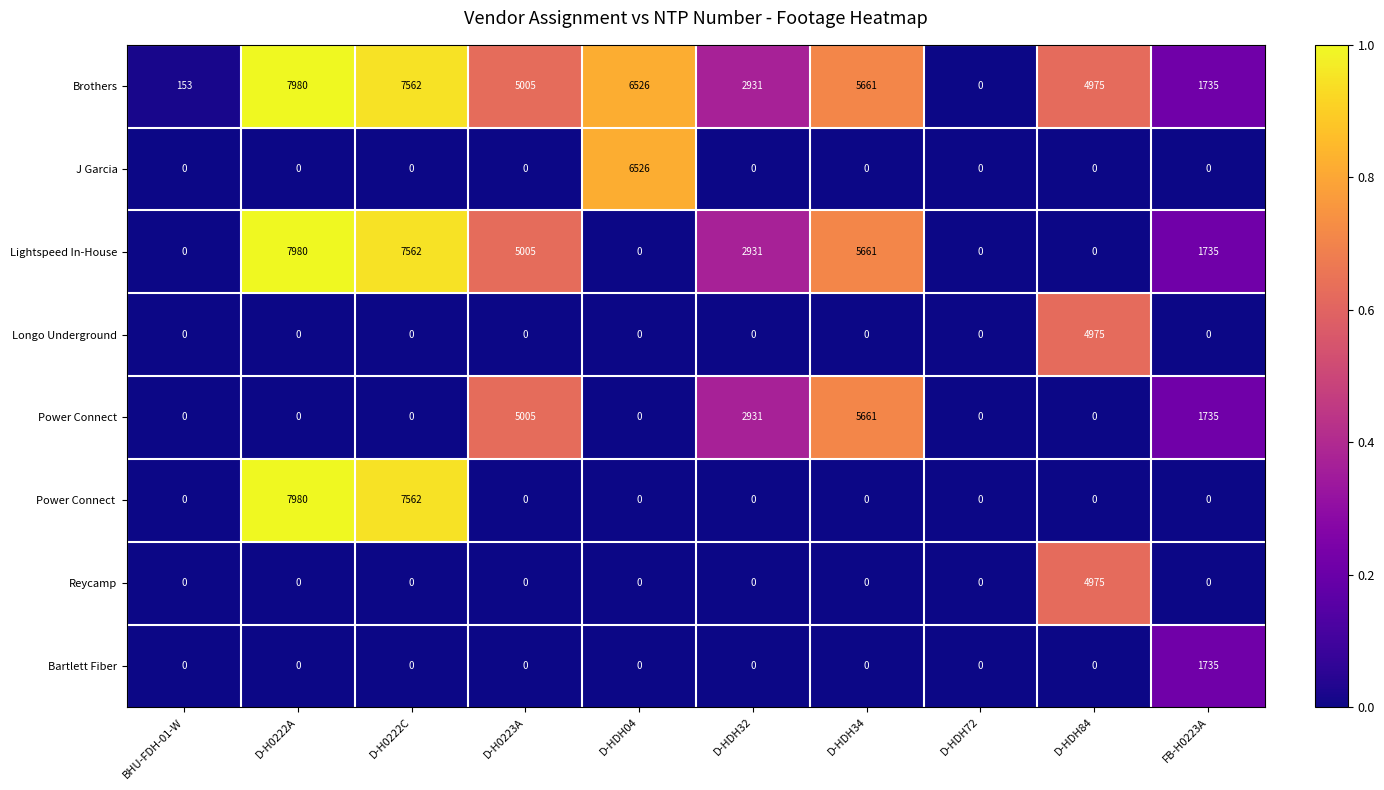

How many categories are shown in the chart?

10